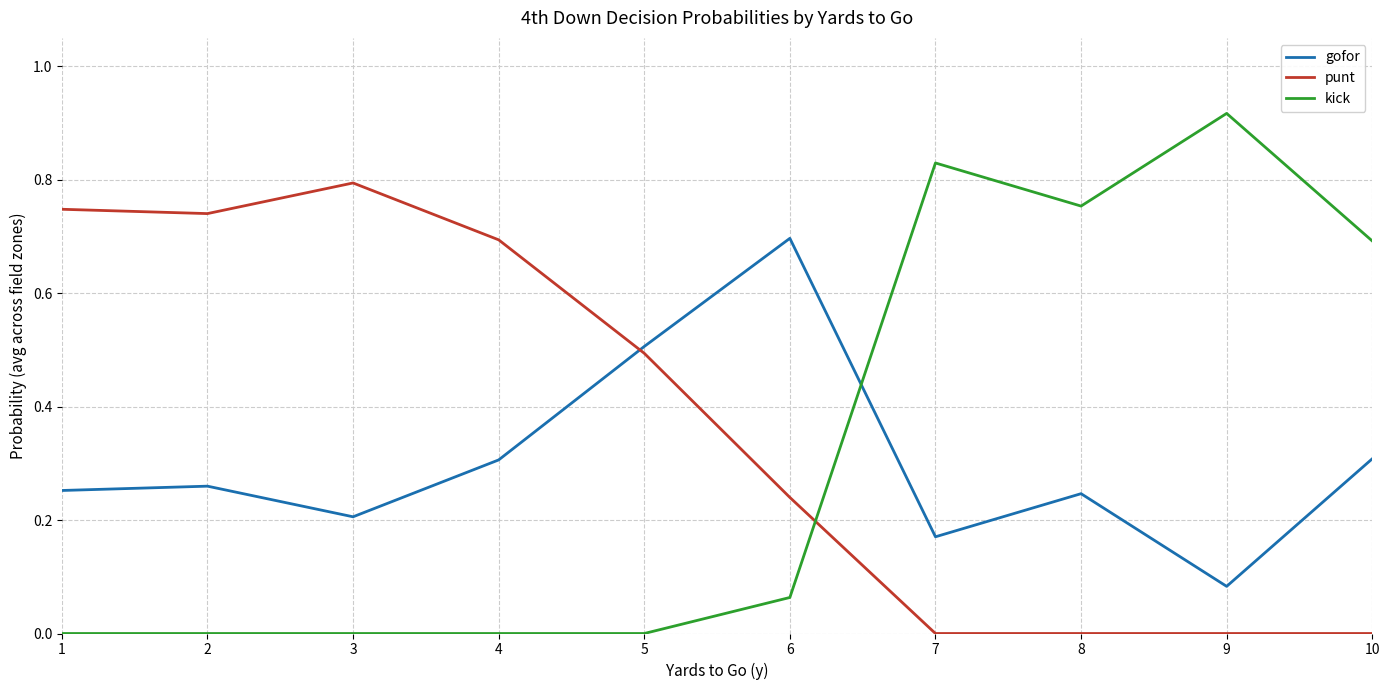

What are all the series names shown in the legend?

gofor, punt, kick